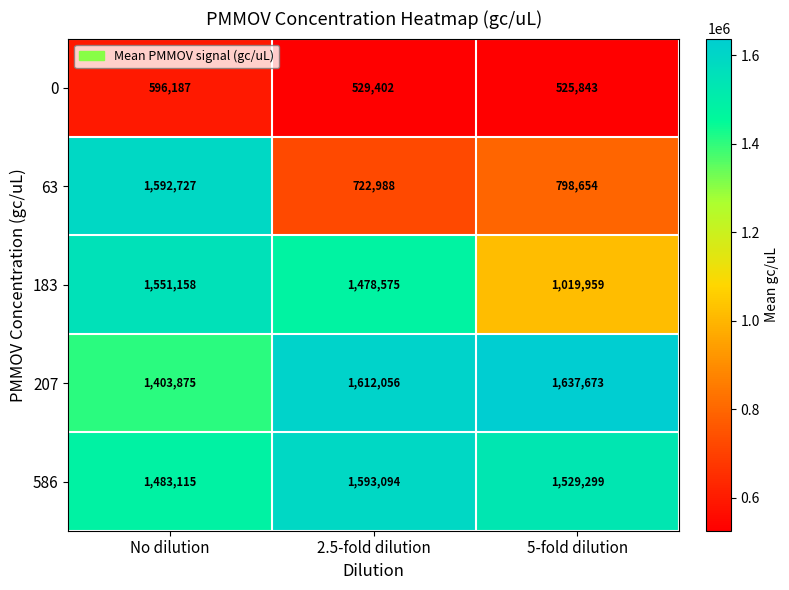

What is the total value across all series at 5-fold dilution?

5511428